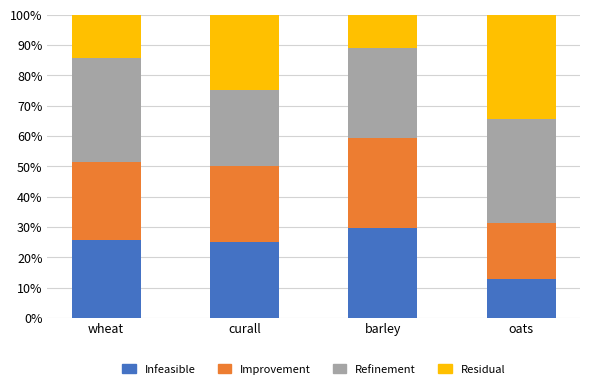

Does the chart contain any negative values?

No